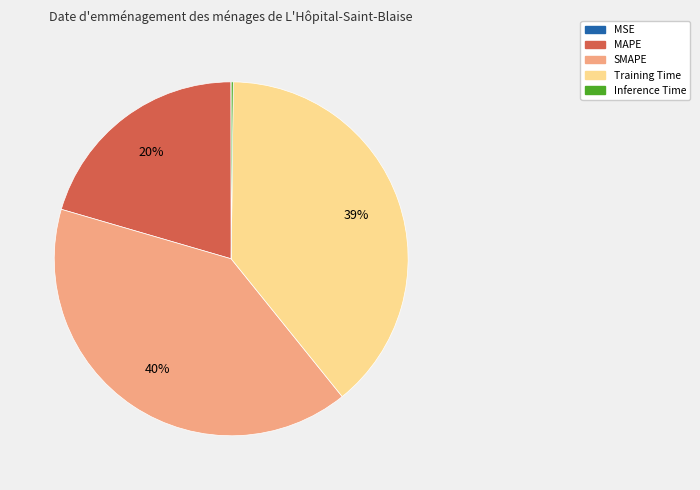

Does MAPE account for over 50% of the chart?

No